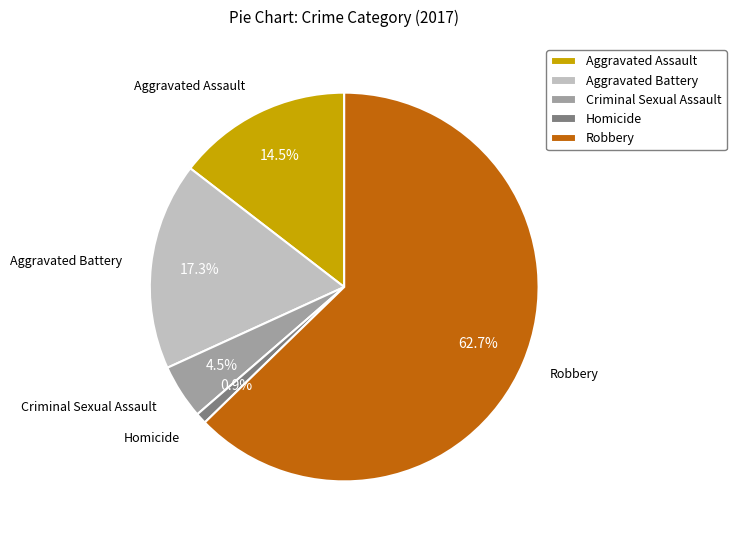

The Robbery slice represents 63% of the pie. True or false?

True